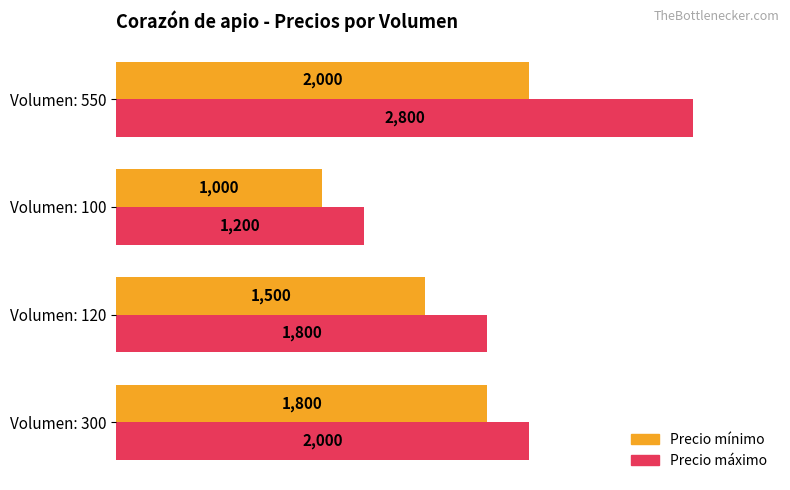

What is the maximum value shown in the chart?

2800